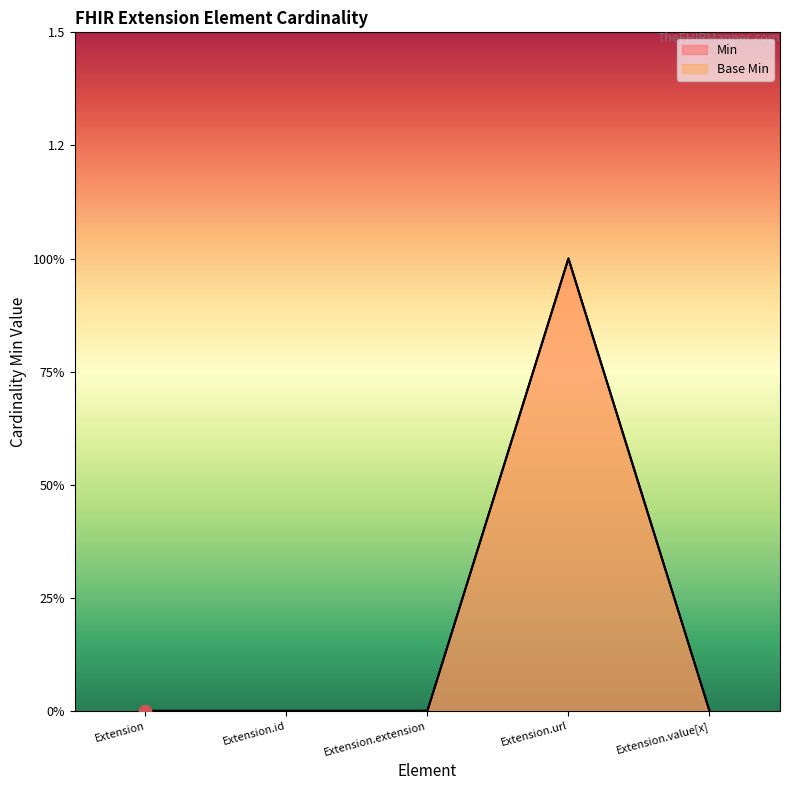

Is the value of Base Min at Extension greater than the value of Min at Extension.url?

No